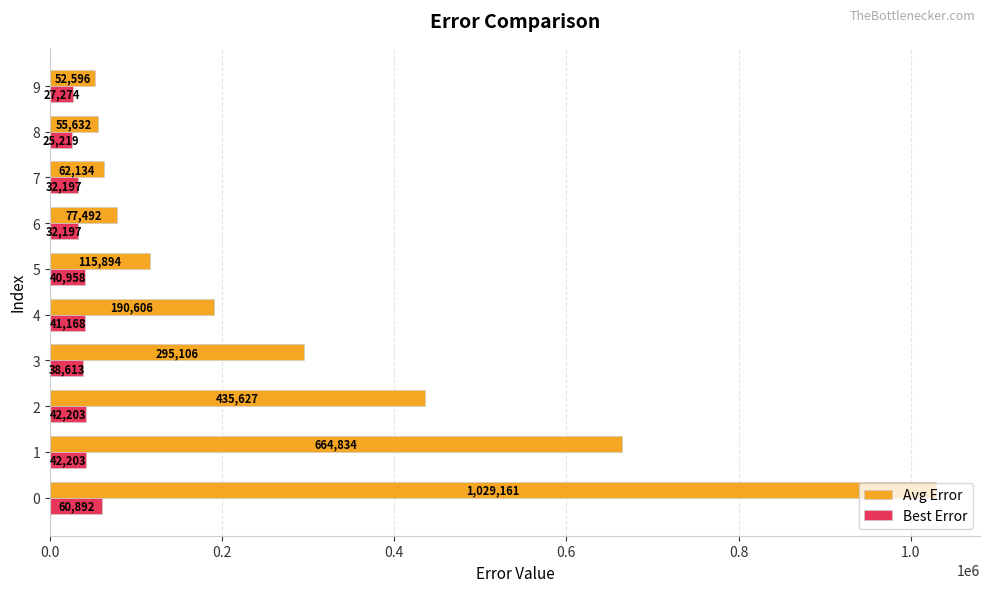

What are all the series names shown in the legend?

Avg Error, Best Error